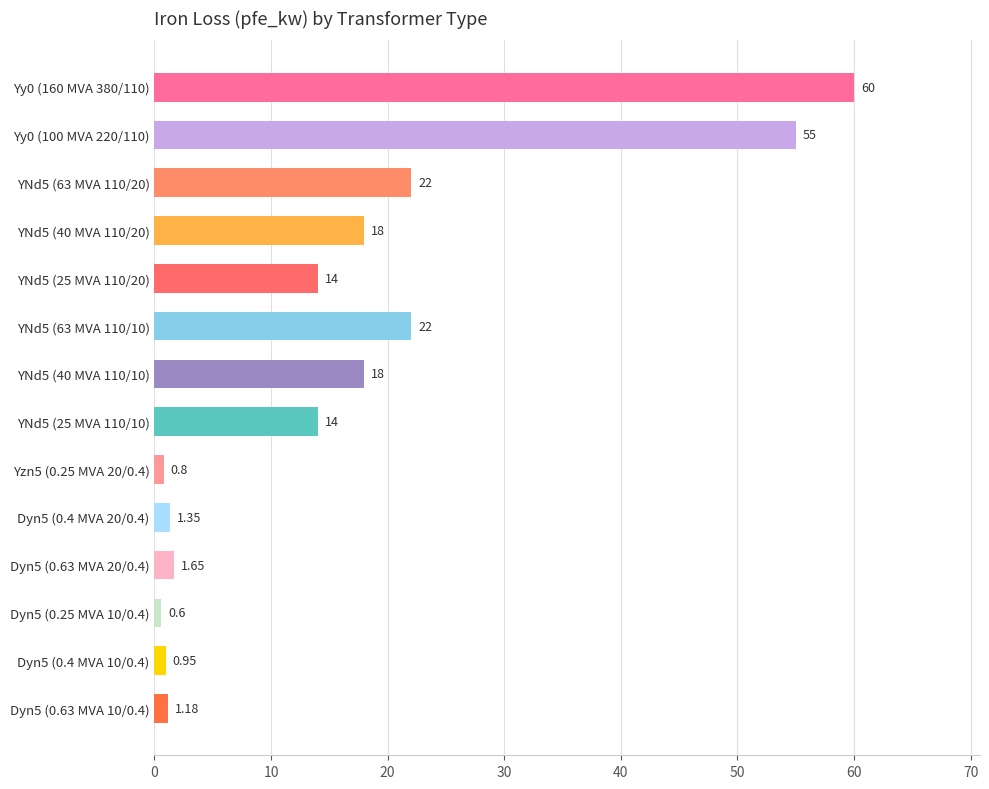

Between YNd5 (25 MVA 110/10) and Dyn5 (0.63 MVA 10/0.4), which is larger?

YNd5 (25 MVA 110/10)